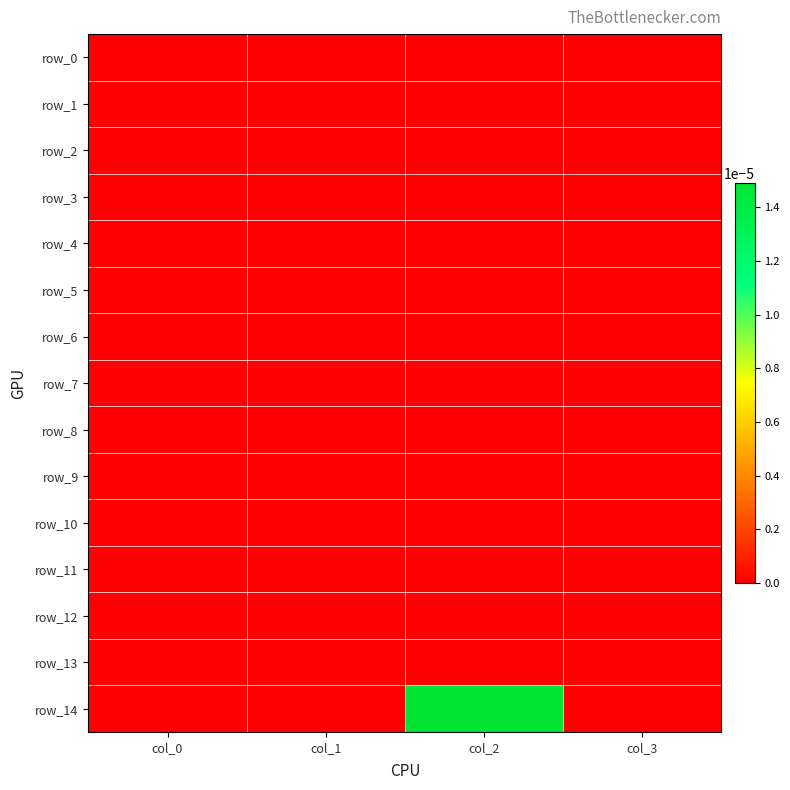

Between col_0 and col_2, which series saw the biggest shift?

row_14